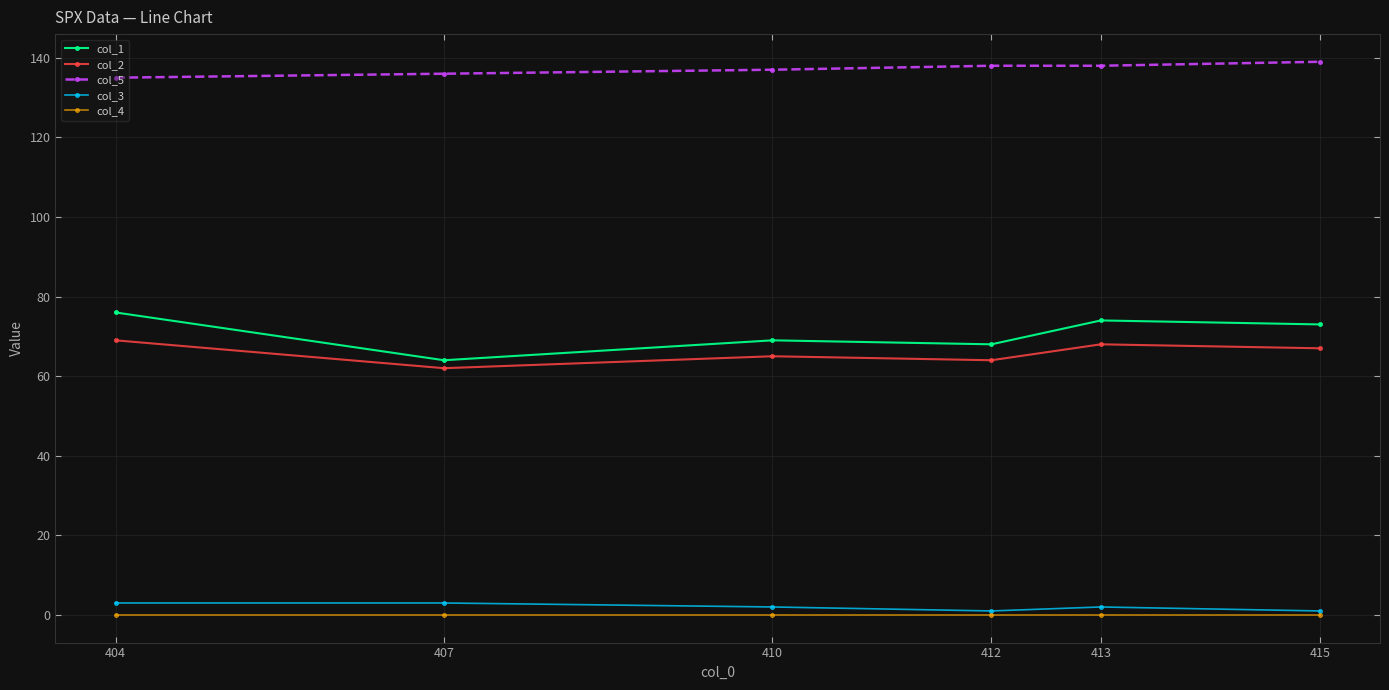

True or false: col_5 and col_3 cross at least once.

False